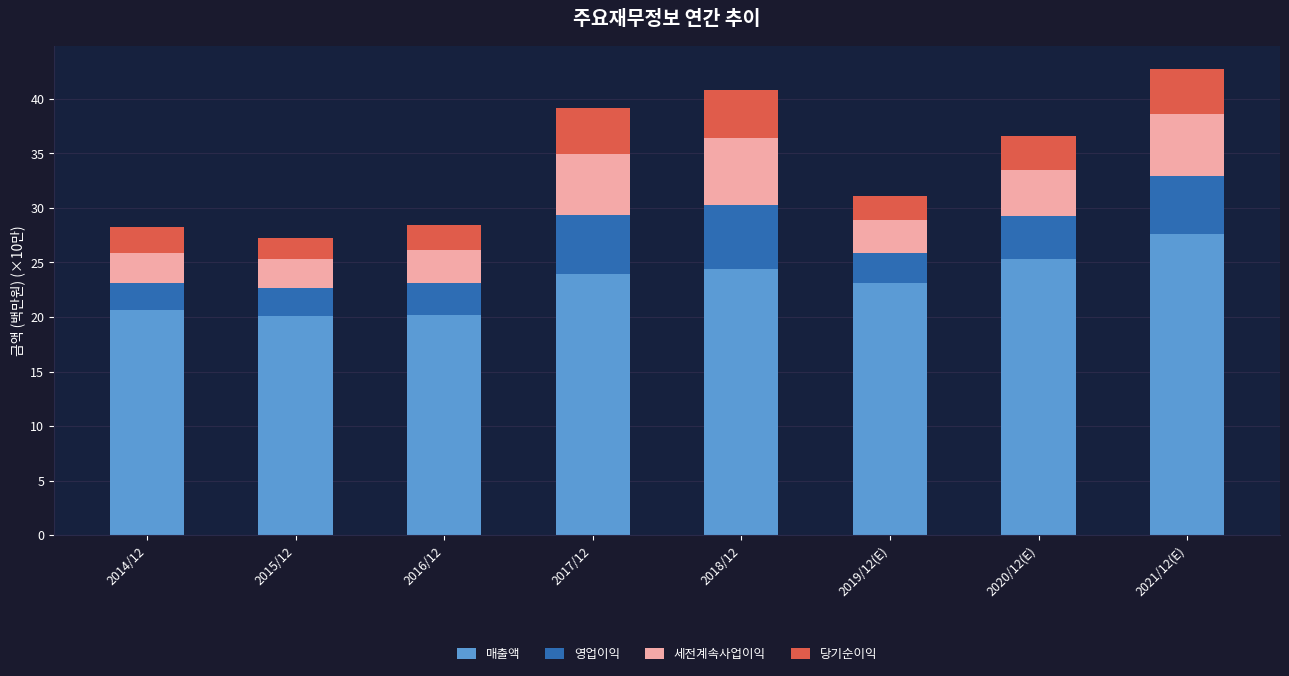

What is the lowest value of the 매출액 series?

20.1